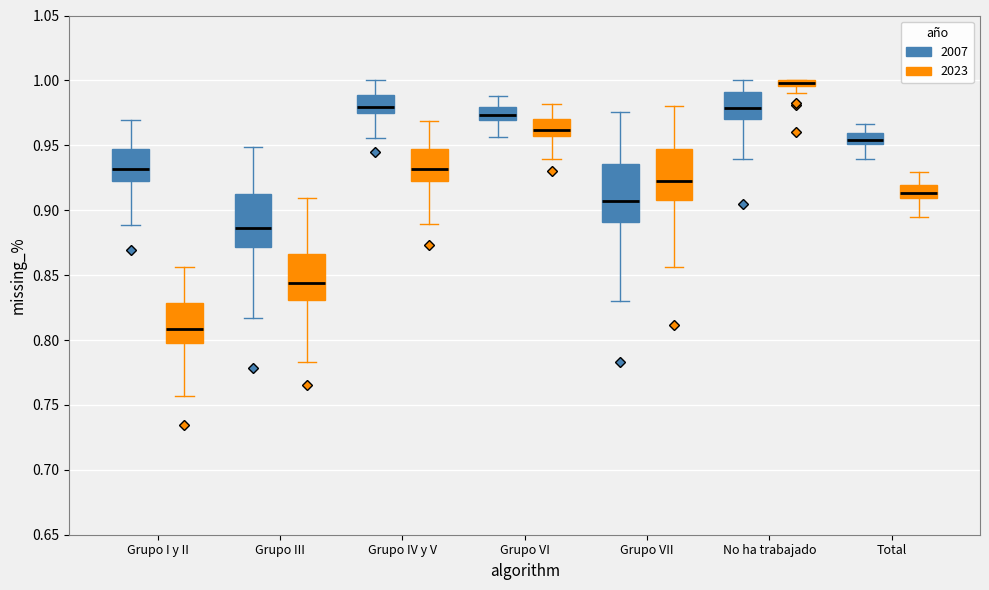

Where is the lower edge of the box for Total (2023) on the y-axis? The values are not printed on the chart, so give them approximately, as read against the axis.

0.910